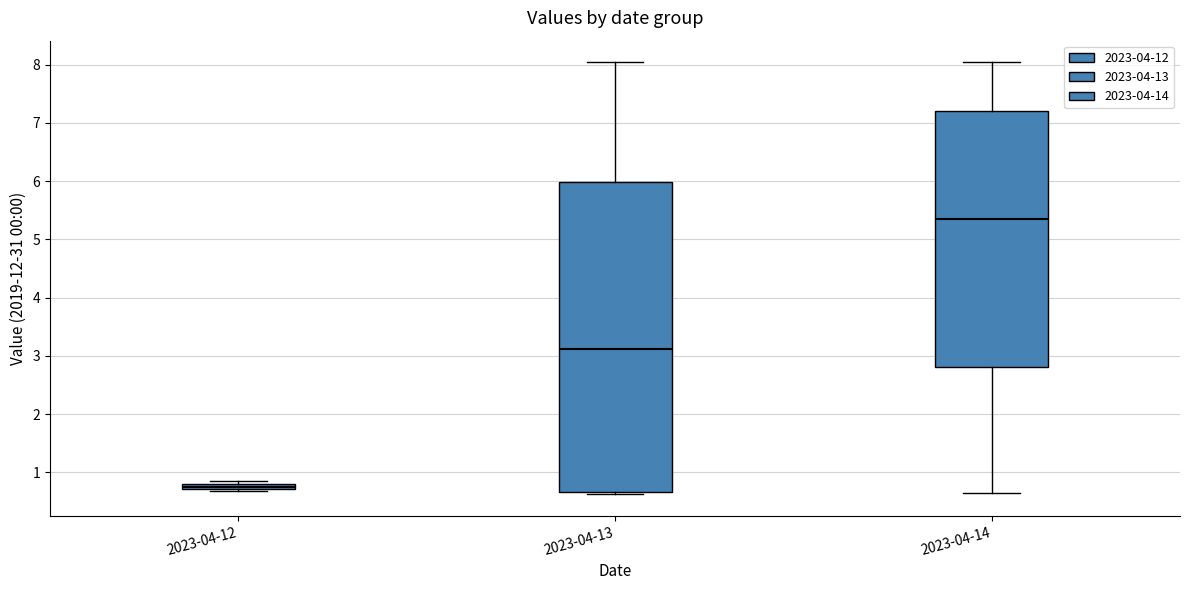

Where is the lower edge of the box for 2023-04-12 on the y-axis? The values are not printed on the chart, so give them approximately, as read against the axis.

0.7